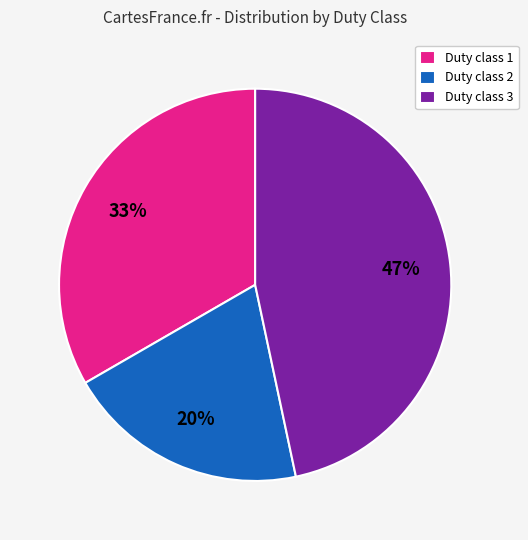

Rank the categories by value from highest to lowest.

Duty class 3, Duty class 1, Duty class 2